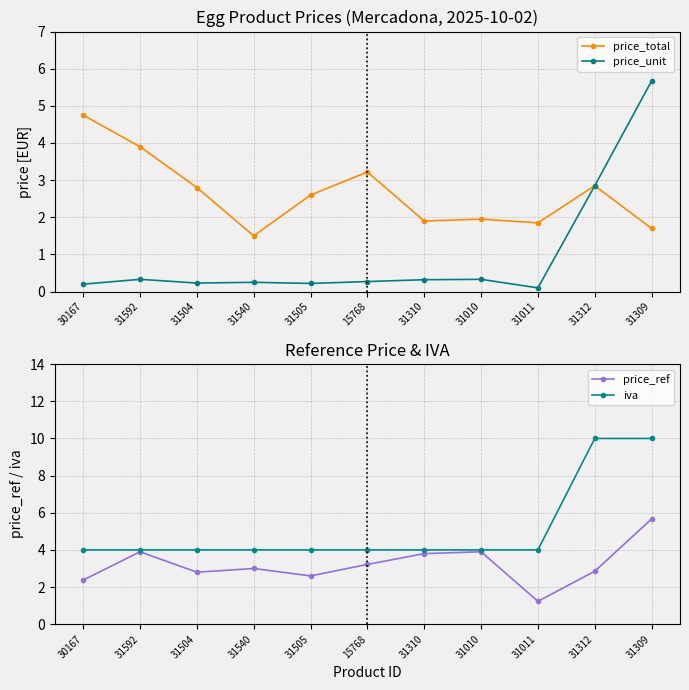

How many series are shown in this chart?

4